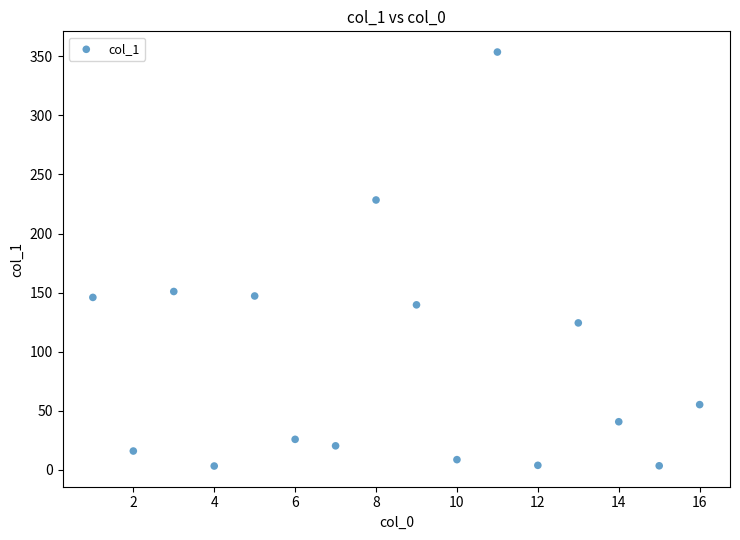

What is the range of X values (max minus min)?

15.0